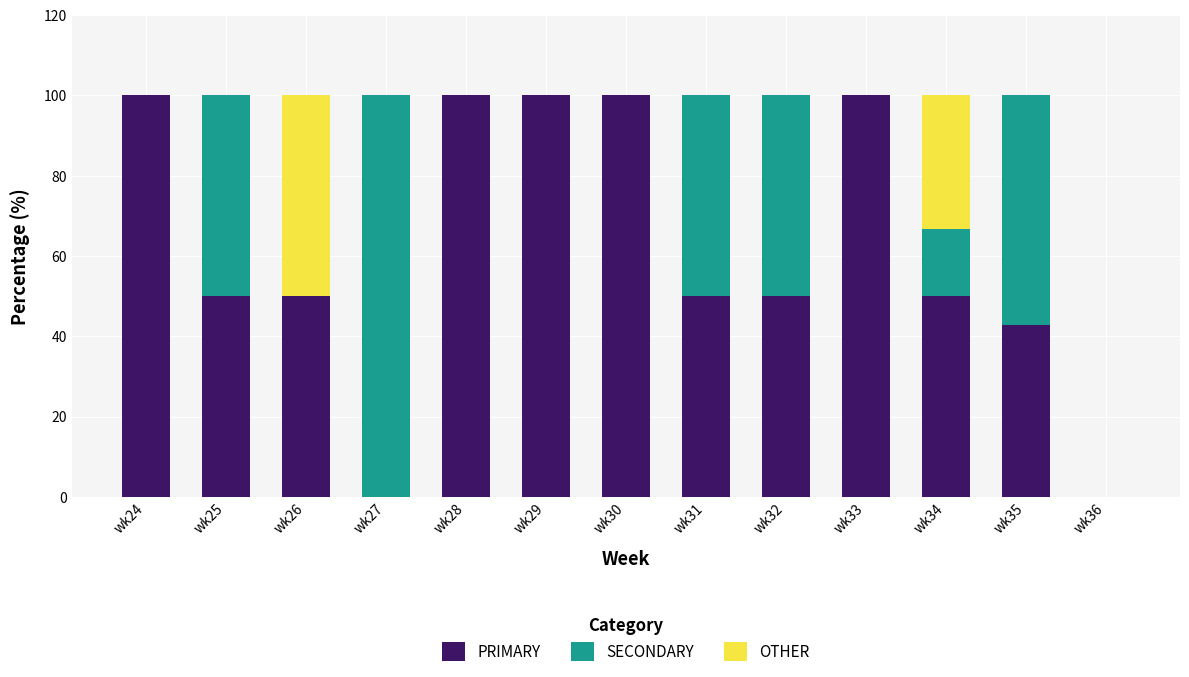

What is the total value across all series at wk34?

100.0